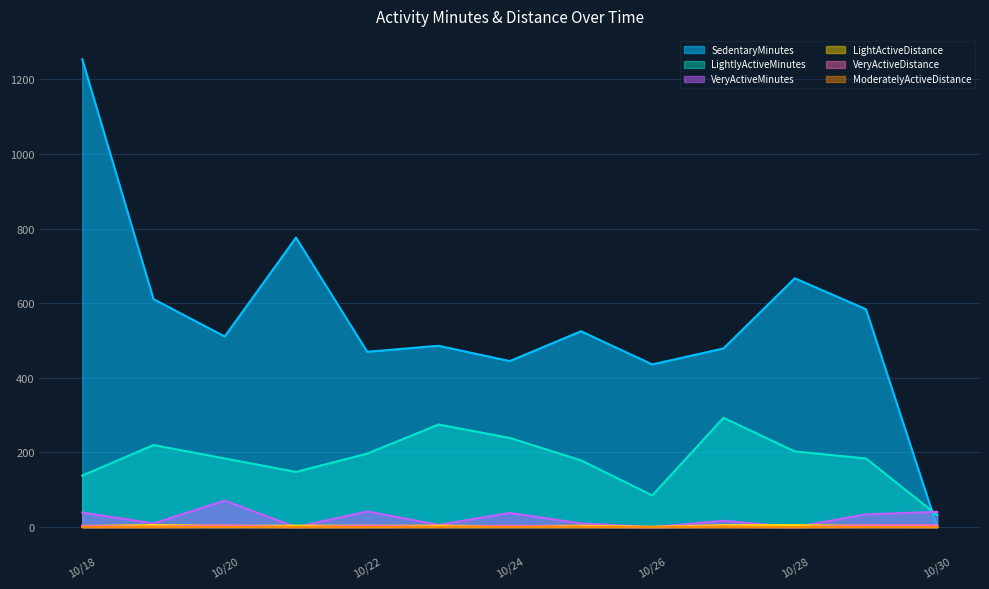

At which label does SedentaryMinutes first exceed 511?

10/18